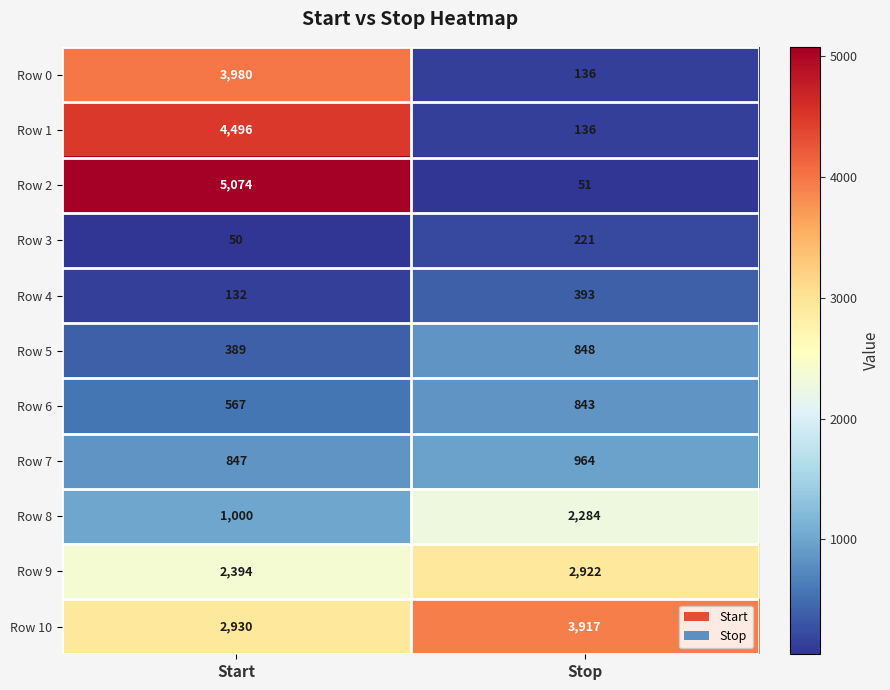

The value of Row 9 at Start is 4250. True or false?

False